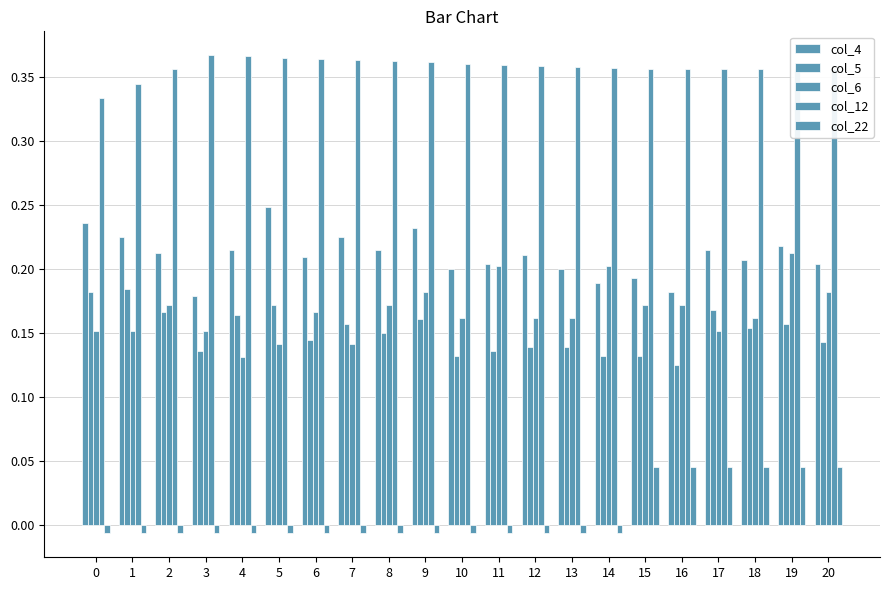

How many bars are there in each group?

5